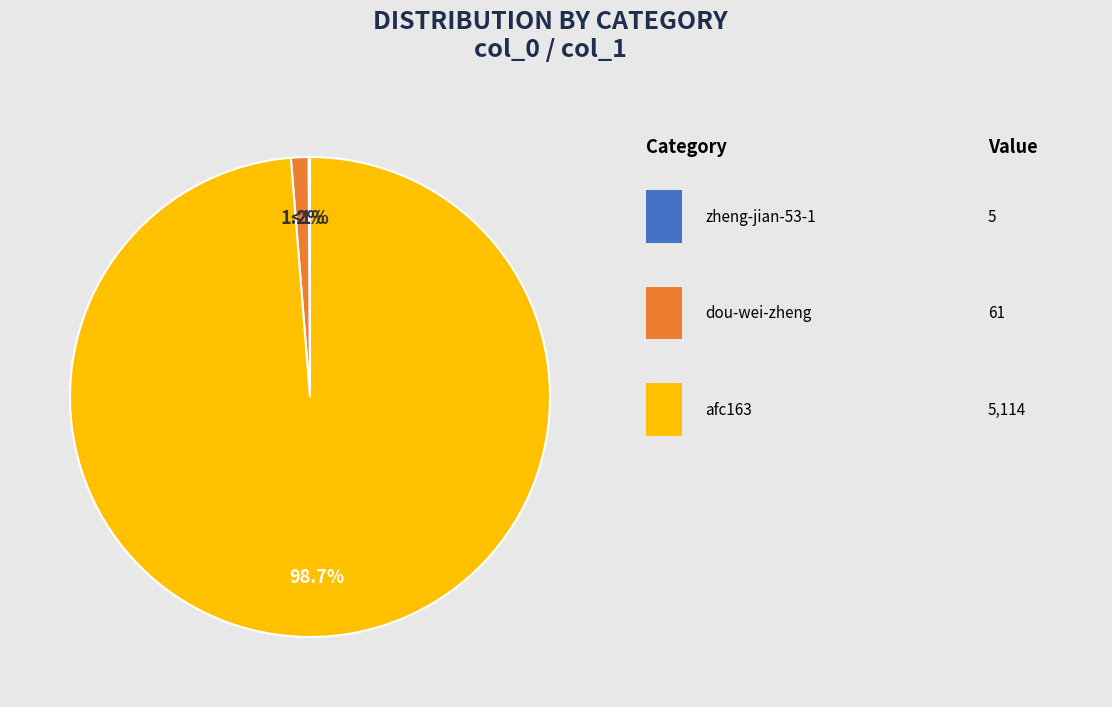

To the nearest percent, what percentage of the pie is afc163?

99%